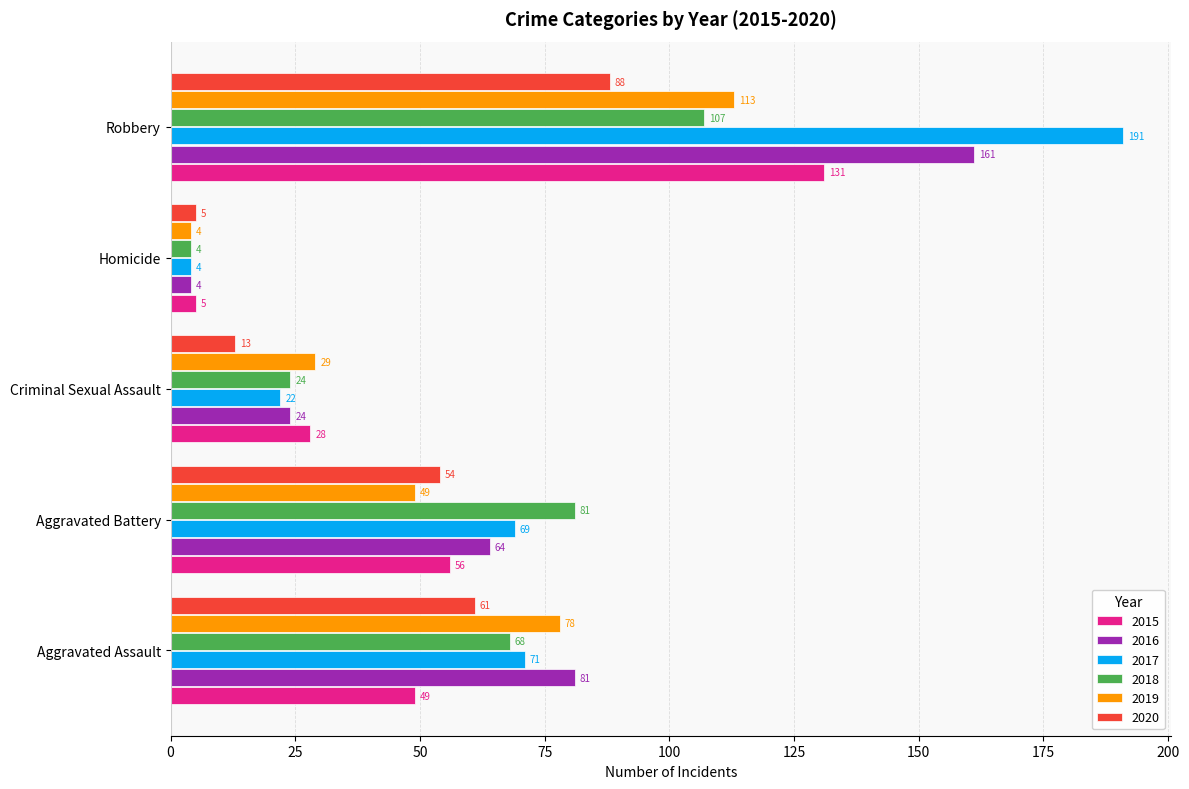

Is the value of 2018 at Criminal Sexual Assault greater than the value of 2019 at Aggravated Battery?

No